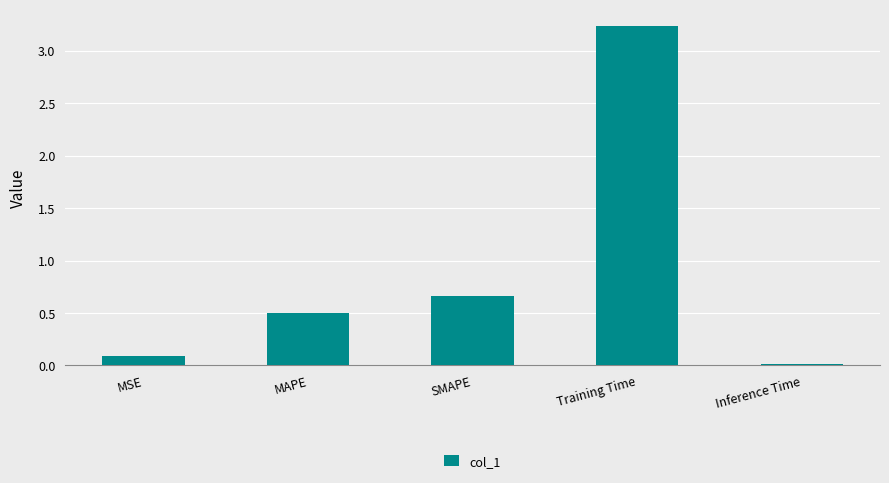

How many series are shown in this chart?

1